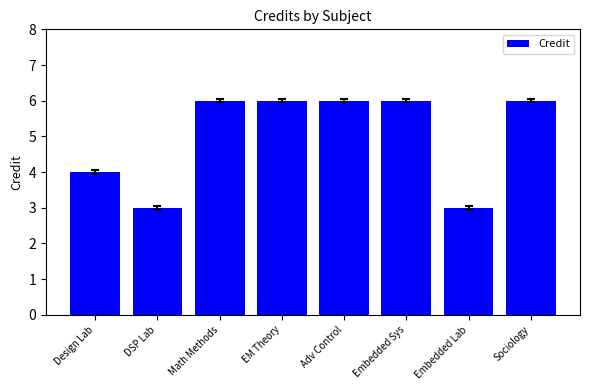

What is the sum of the values at EM Theory and DSP Lab?

9